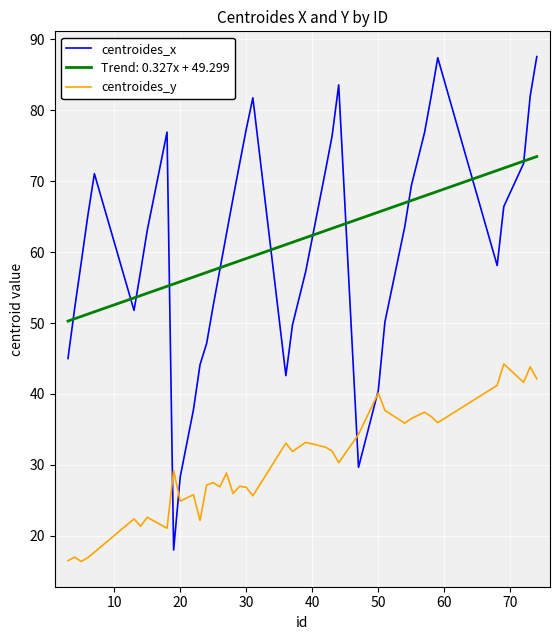

List the series in order of their peak value, lowest first.

centroides_y, Trend: 0.327x + 49.299, centroides_x